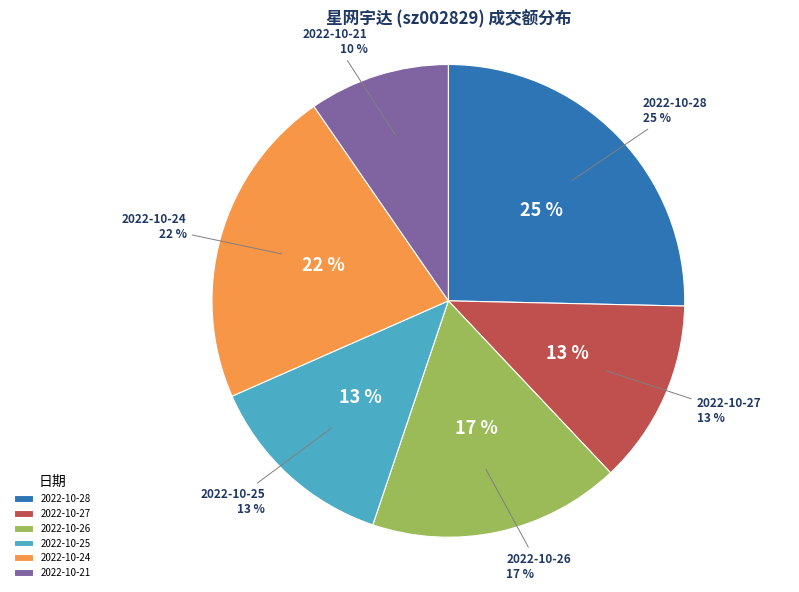

To the nearest percent, what percentage of the pie is 23463?

10%